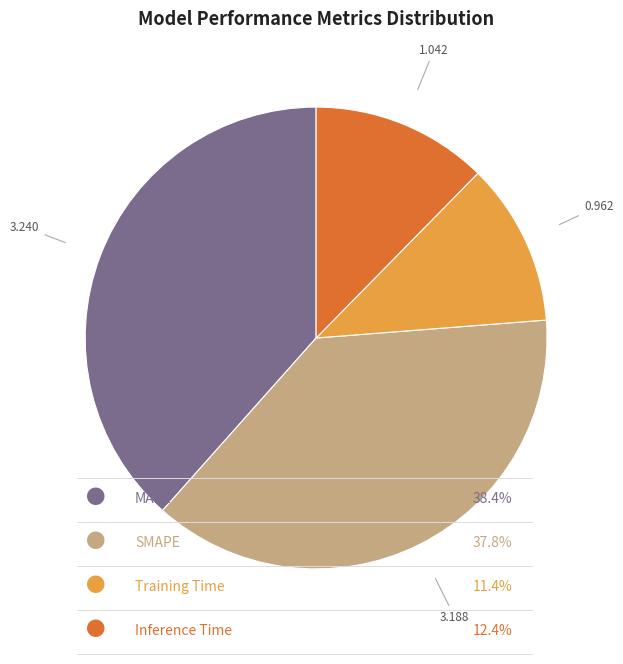

Is there a majority slice in this chart?

No